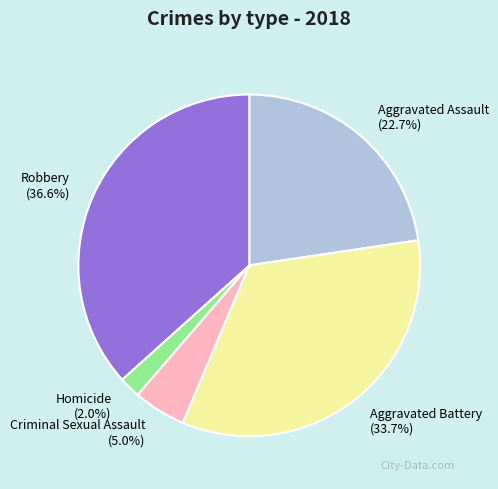

True or false: Aggravated Assault accounts for 23% of the total.

True